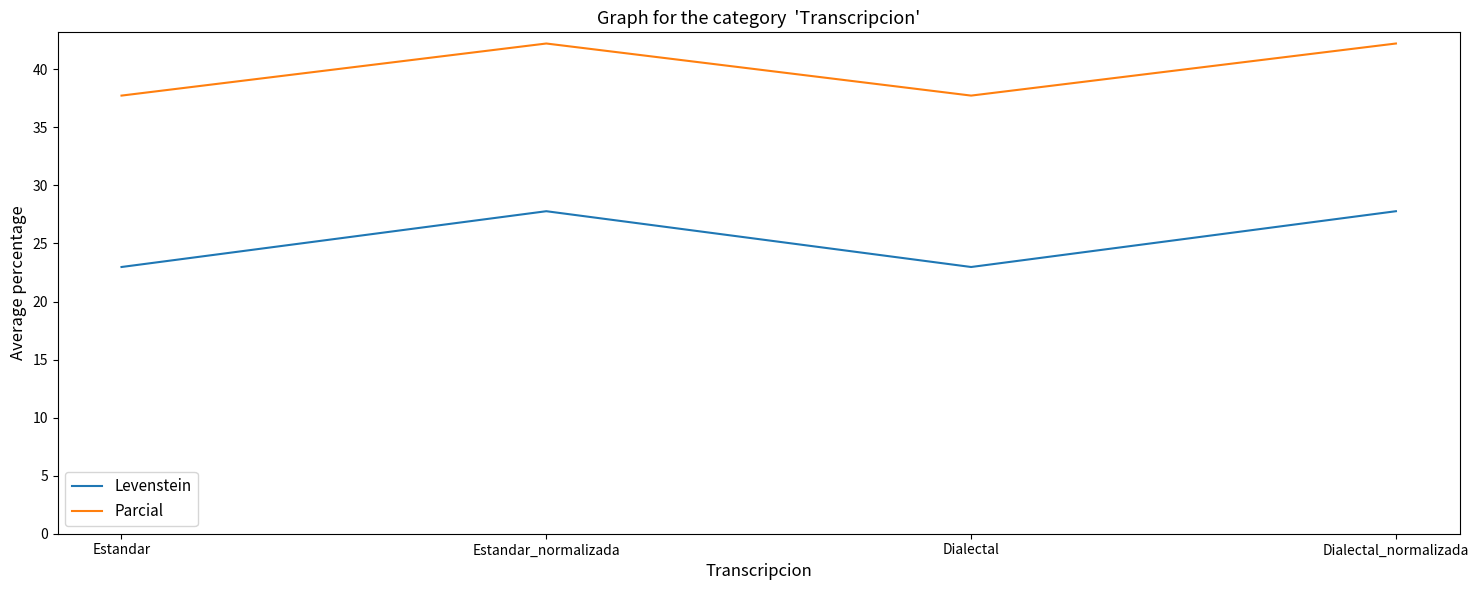

At which label does Levenstein first exceed 27?

Estandar_normalizada